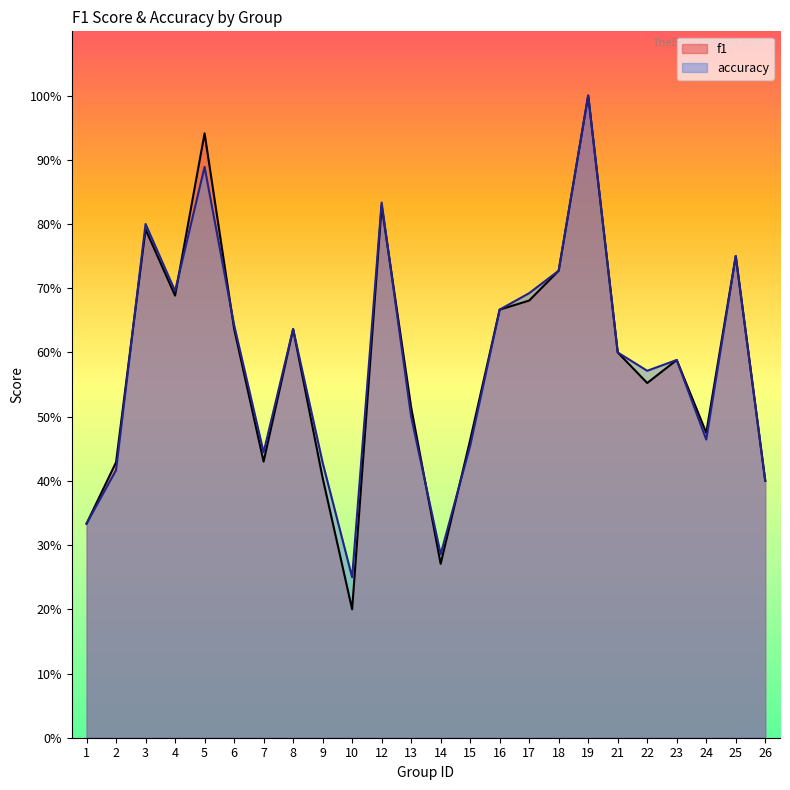

What value does the f1 series have at 25?

0.8